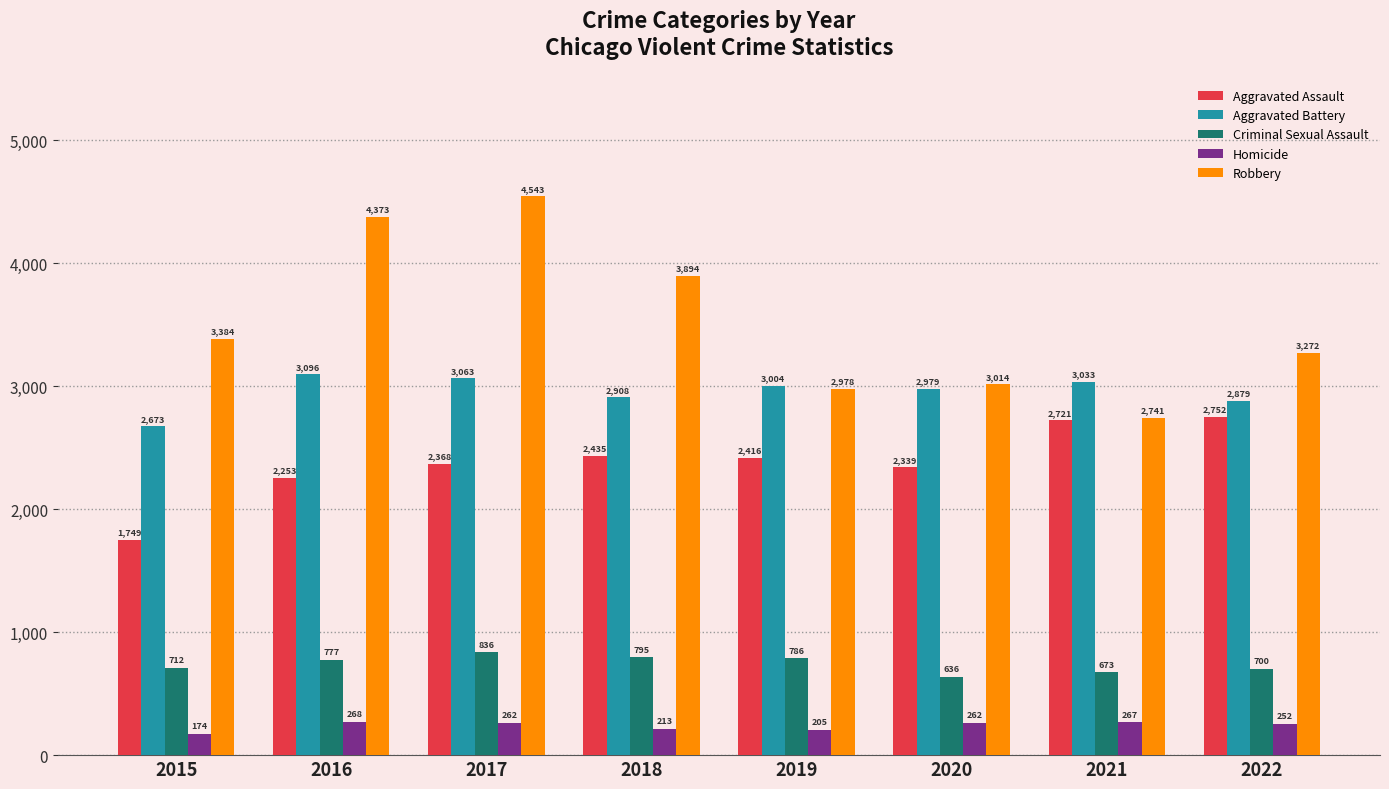

What is the smallest value displayed?

174